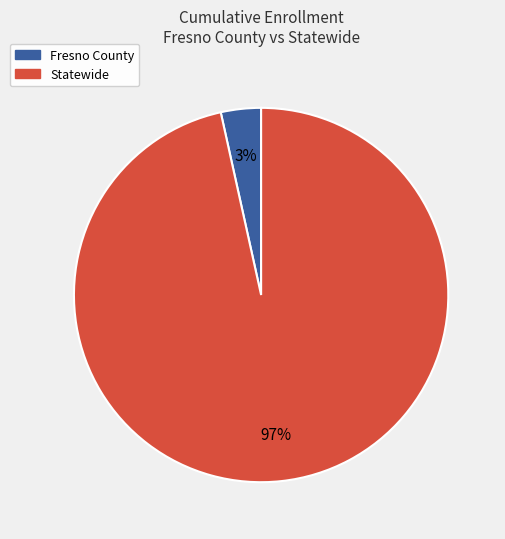

How many slices are in this pie chart?

2